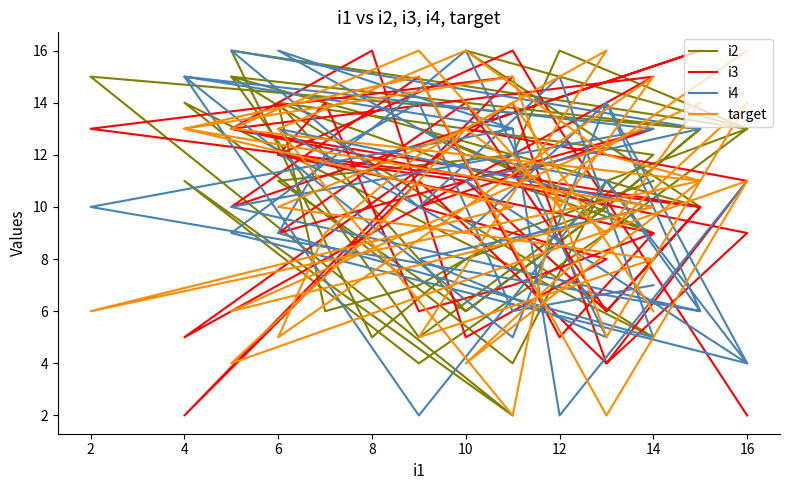

How many data points in i2 are less than 11?

19